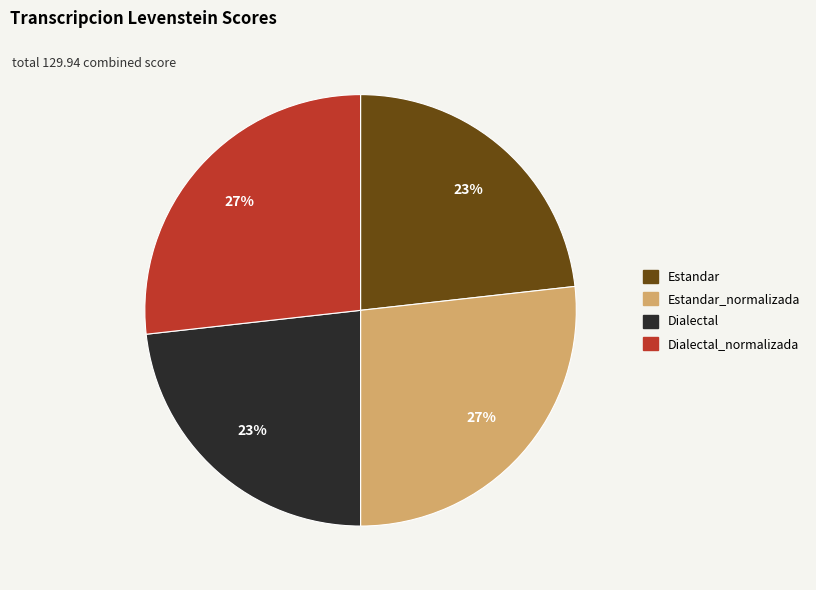

To the nearest percent, what is the average slice percentage?

25%